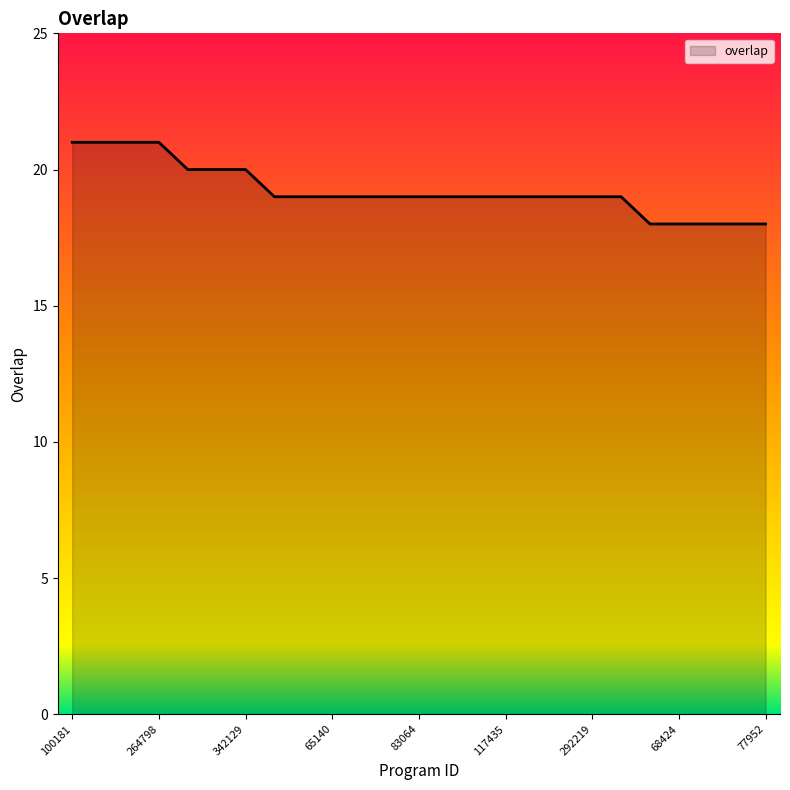

Count the values in the range 19 to 20.

16